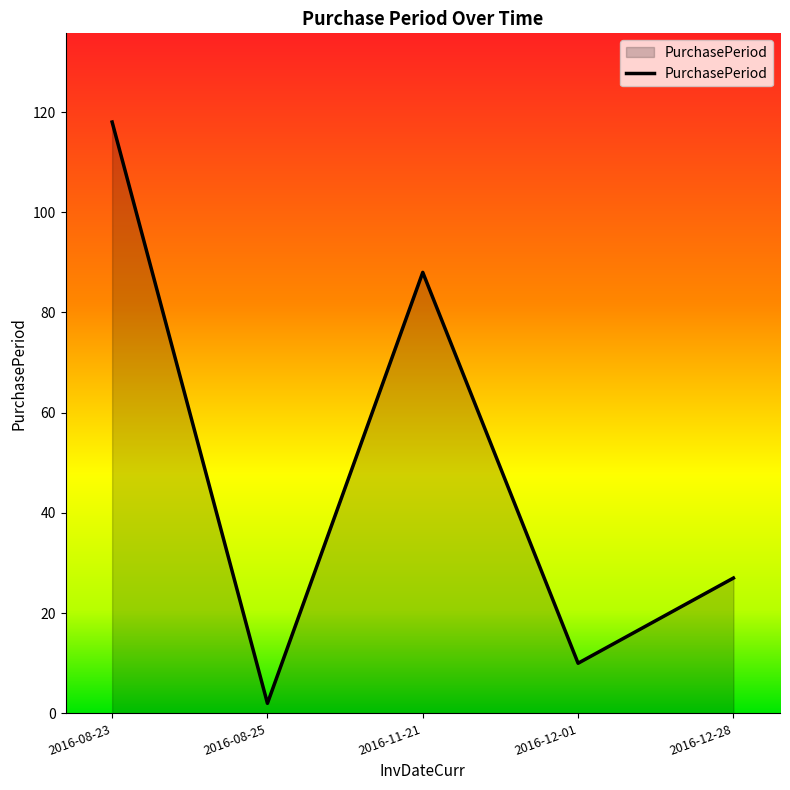

Rank the categories by value from lowest to highest.

2016-08-25, 2016-12-01, 2016-12-28, 2016-11-21, 2016-08-23